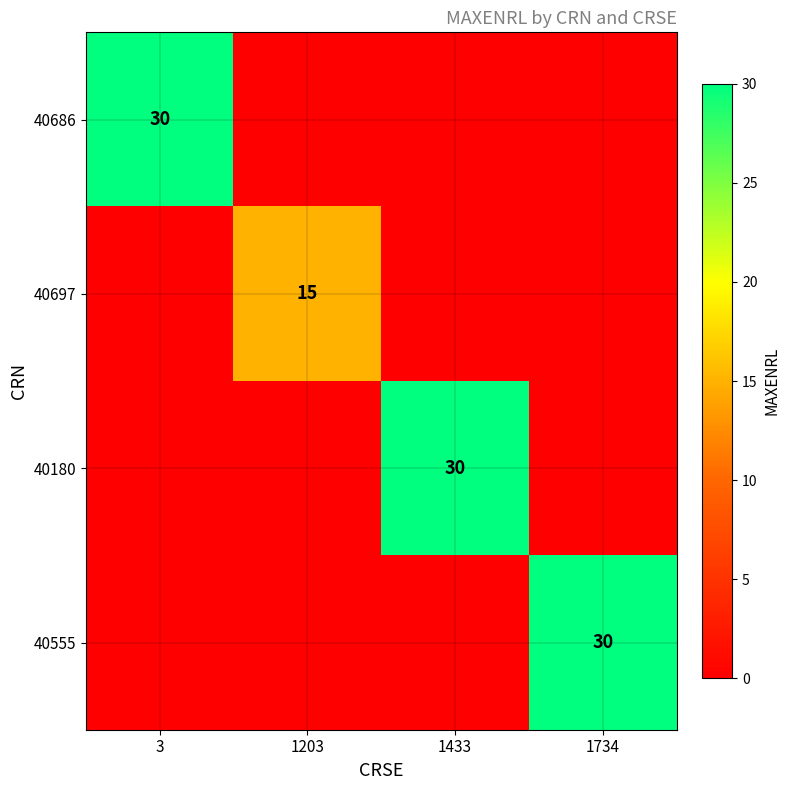

Is it true that 40697 equals 24 at 1203?

False